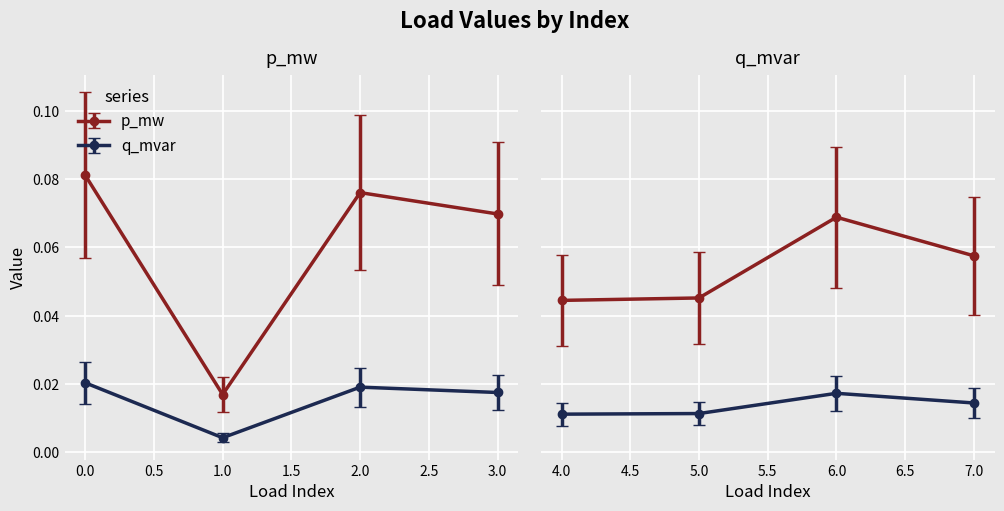

Where is the first local maximum for q_mvar?

2